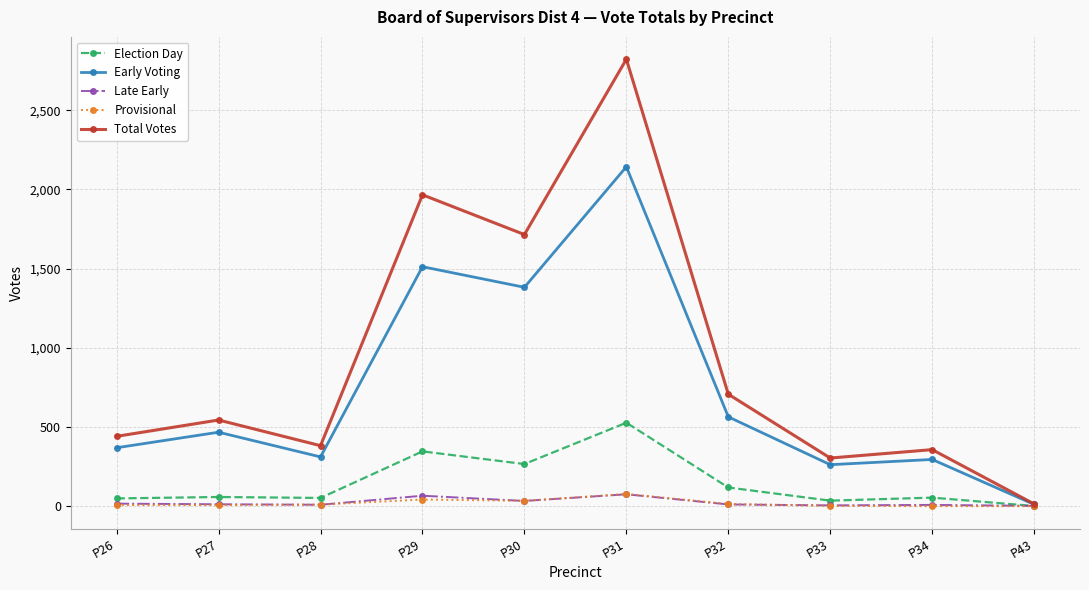

What is the difference between the second highest and minimum values in the Total Votes series?

1952